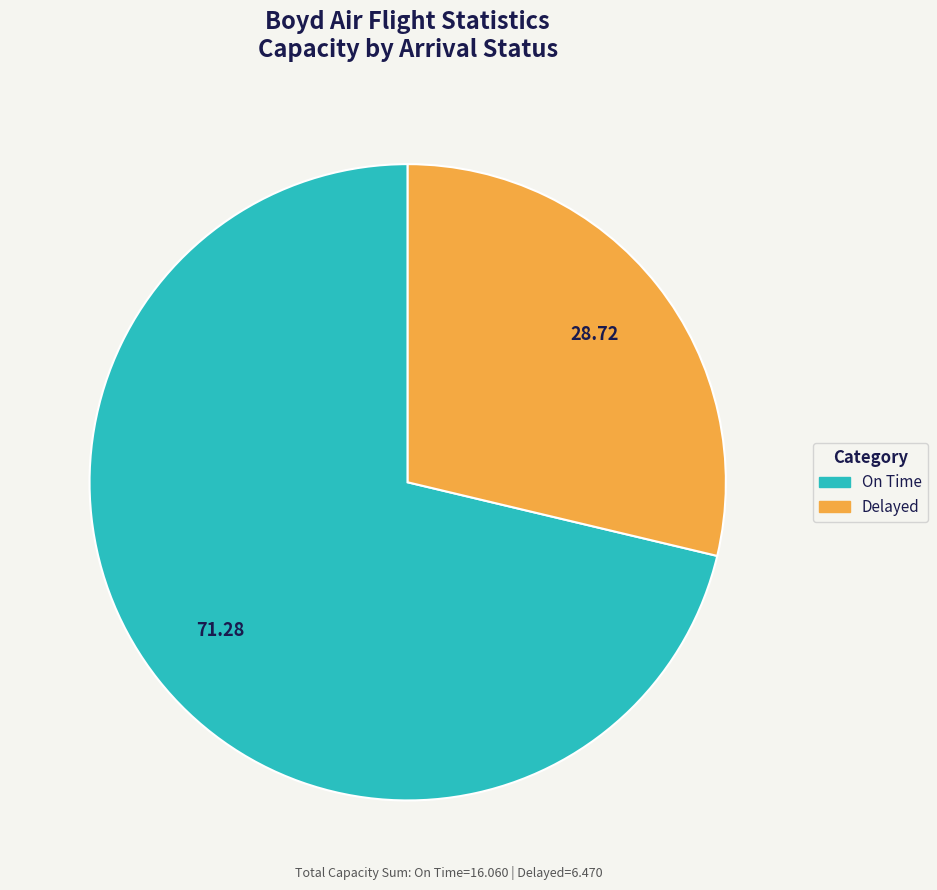

Rank the categories by value from highest to lowest.

On Time, Delayed